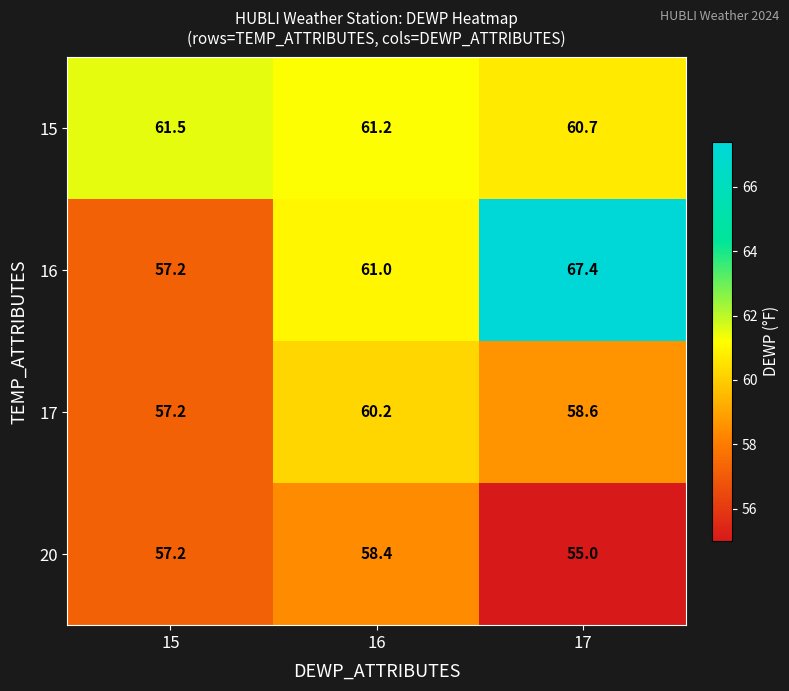

Which series has the largest total across all categories?

16